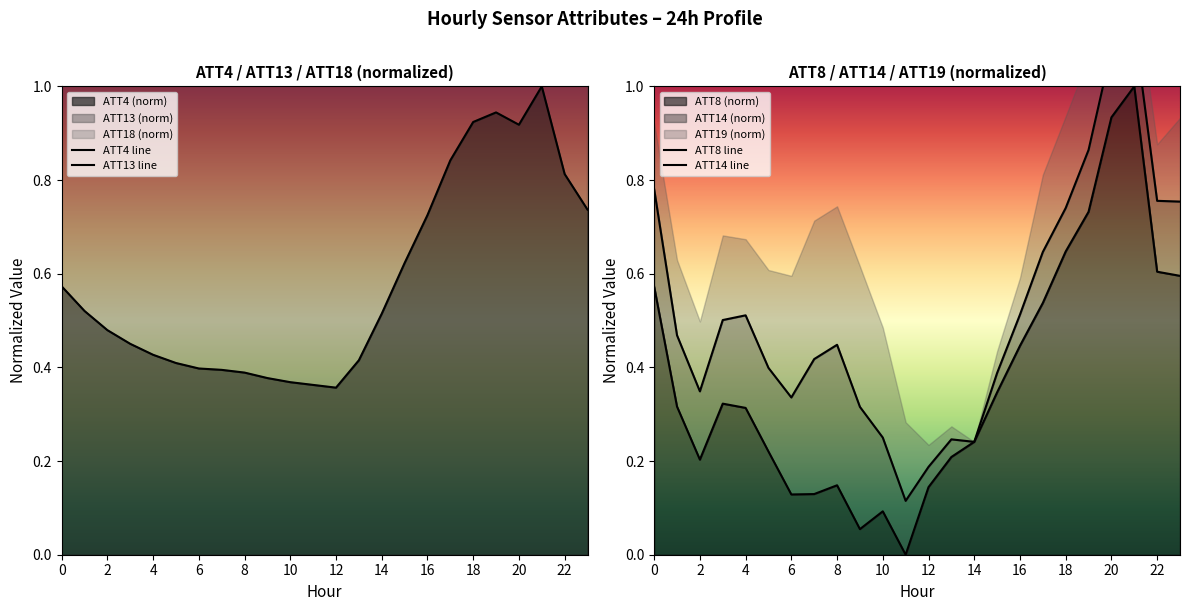

What is the highest value of the ATT8 (norm) series?

1.0